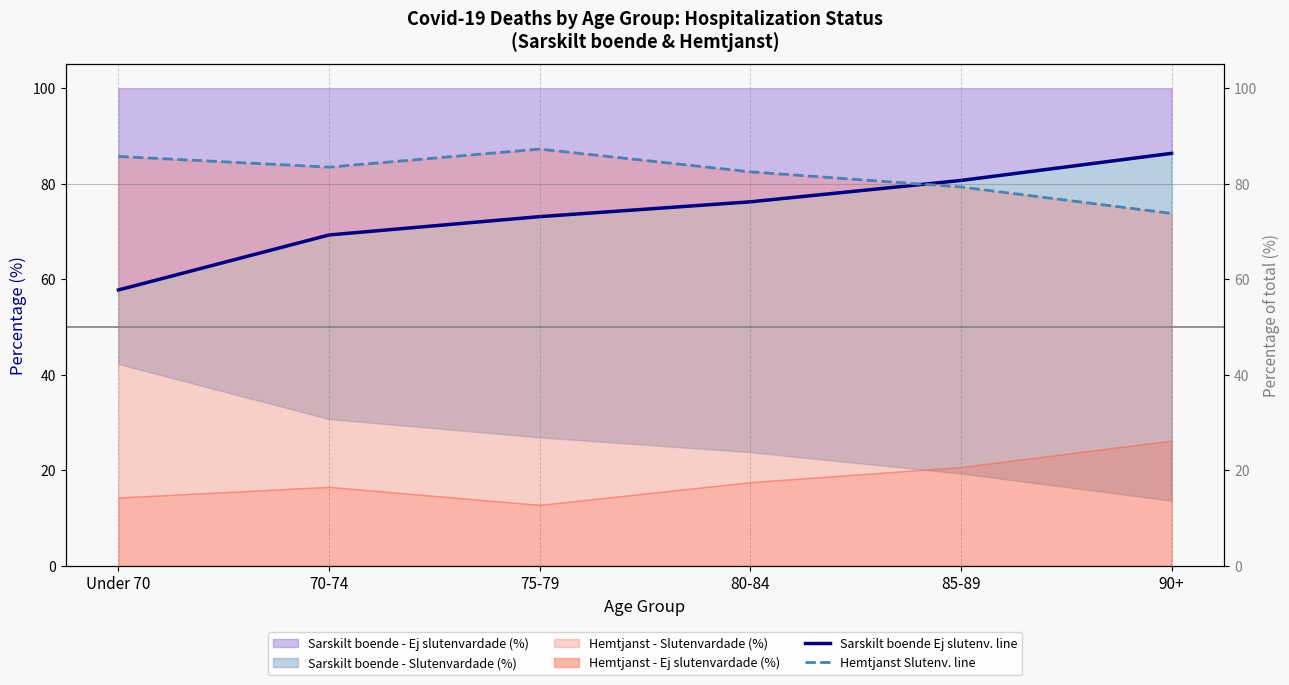

What is the difference between the Sarskilt boende Ej slutenv. line values at Under 70 and 70-74?

11.5